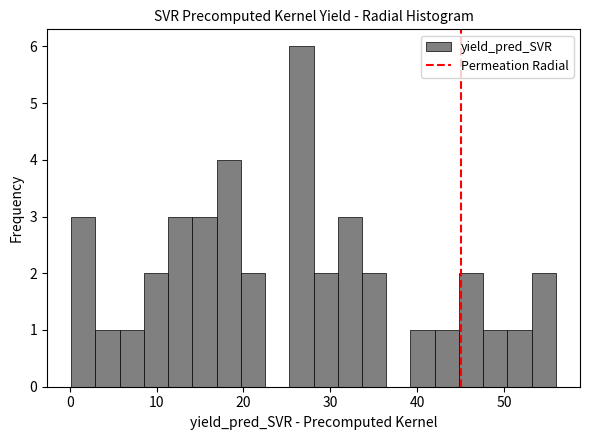

Read against the x-axis, roughly where is the centre of the tallest bar?

27